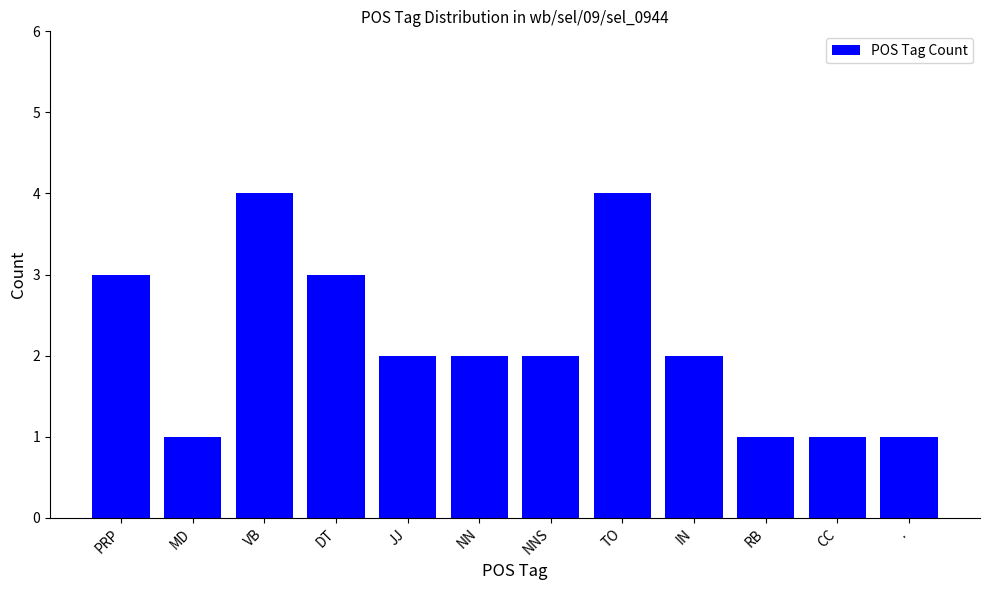

What is the greatest value displayed?

4